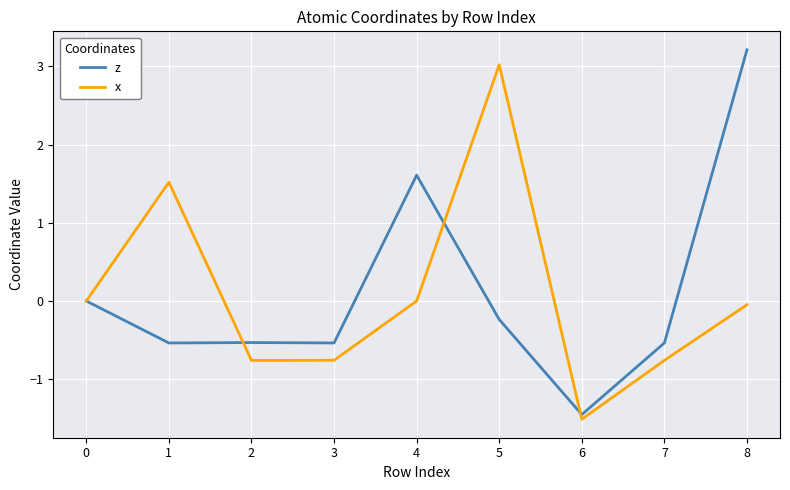

At which category is the sum across all series the highest?

8